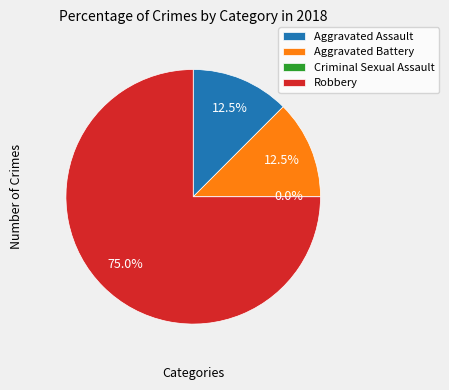

What percentage is the Aggravated Battery slice, to the nearest percent?

12%